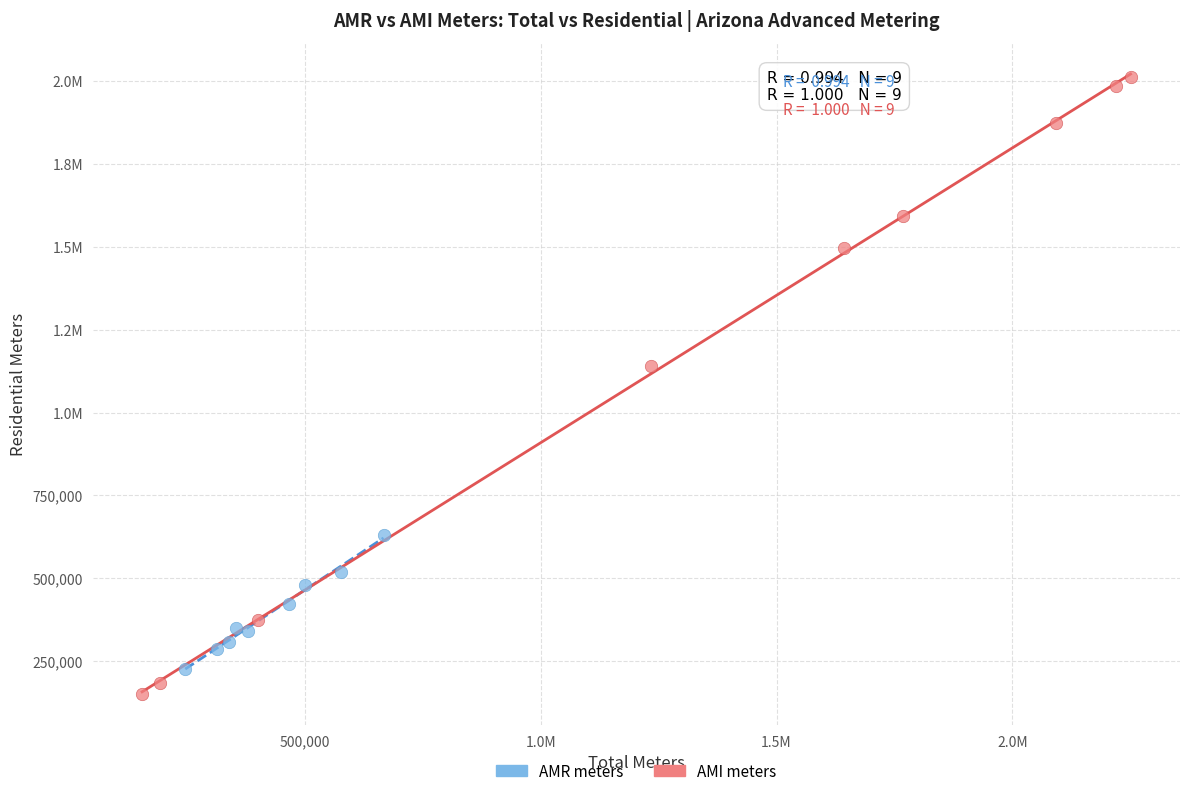

What are all the series names shown in the legend?

AMR meters, AMI meters